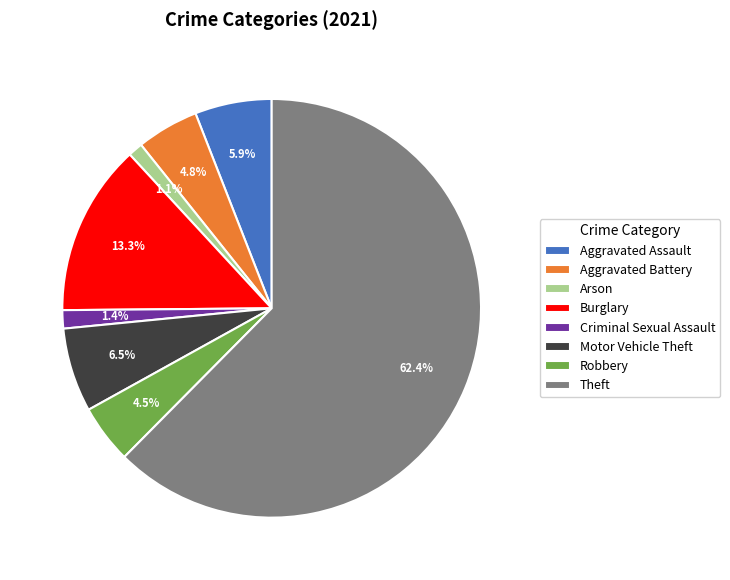

Count the number of slices in the pie.

8